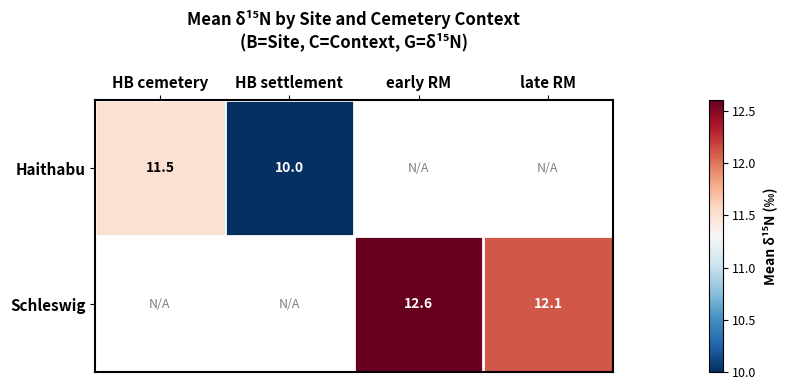

The Schleswig series shows 12.1 at late RM. True or false?

True